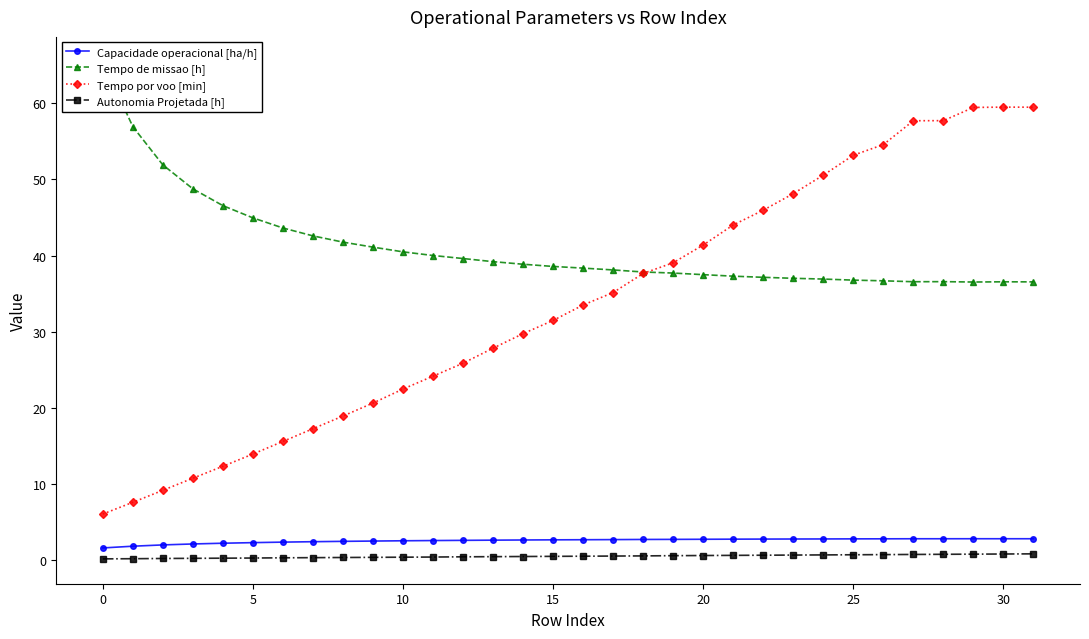

At how many categories does at least one series exceed 47?

13